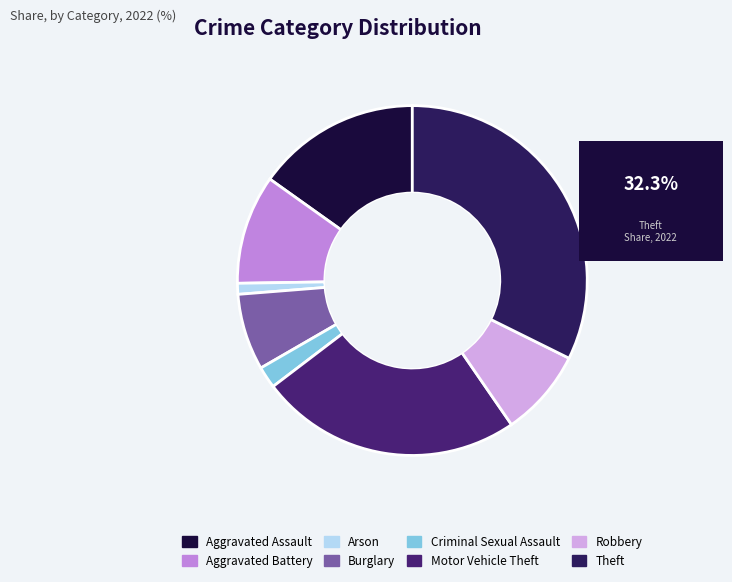

Does Theft represent more than half of the total?

No